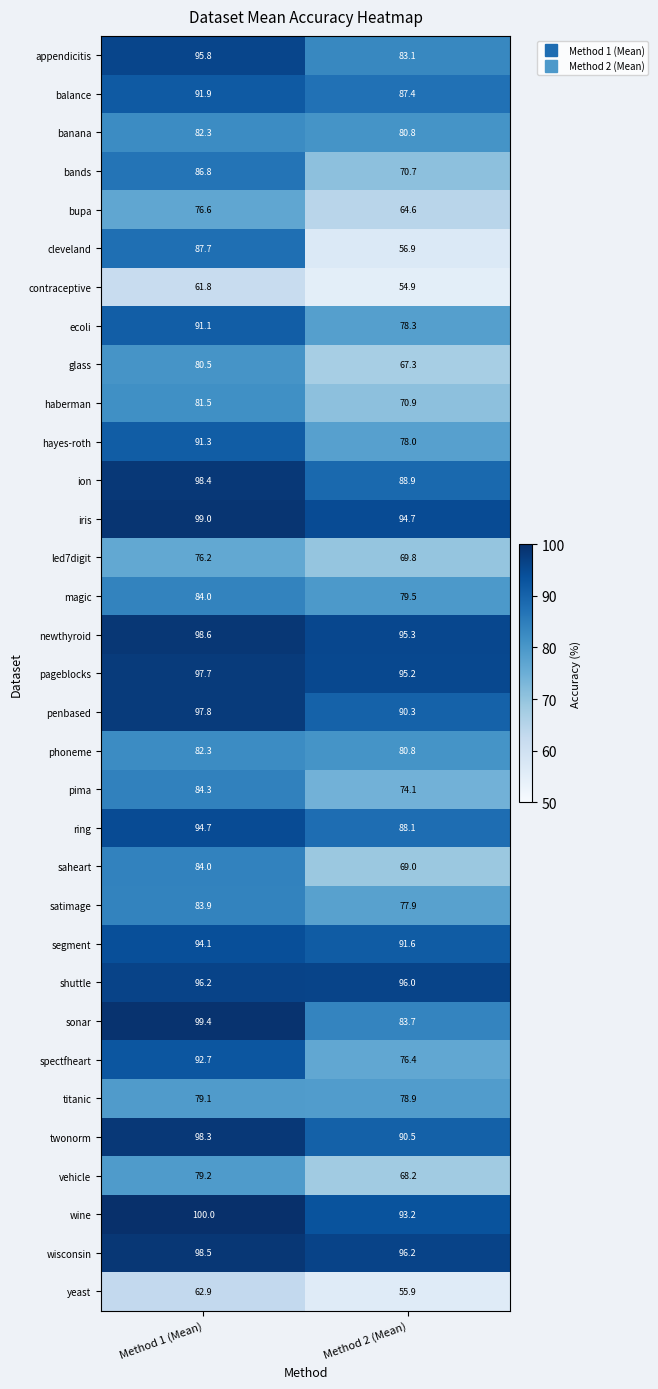

What is the average value of the sonar series?

91.6